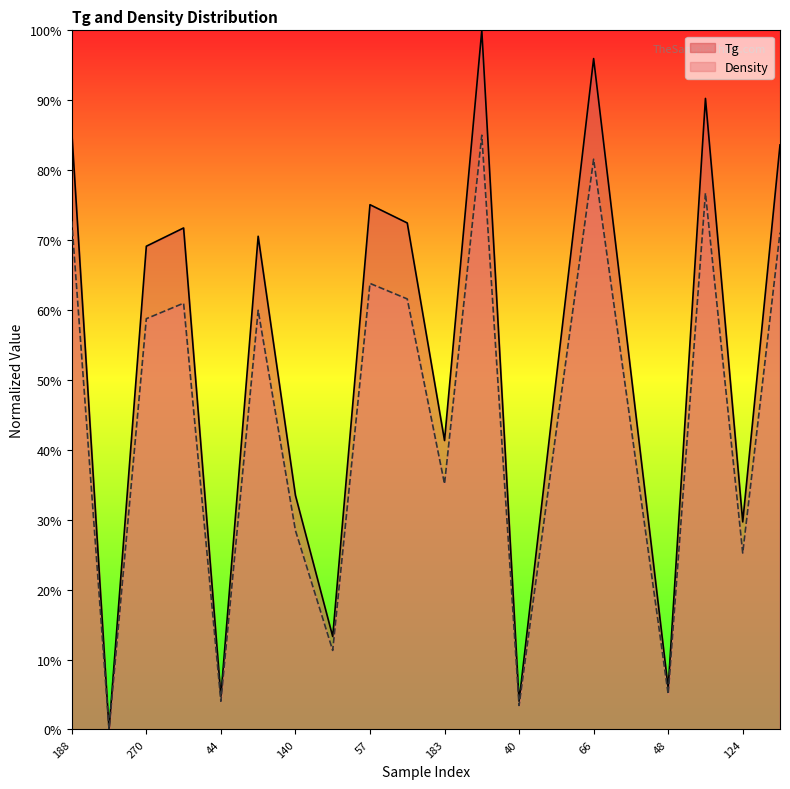

What is the label of the 20th point from the left?

9